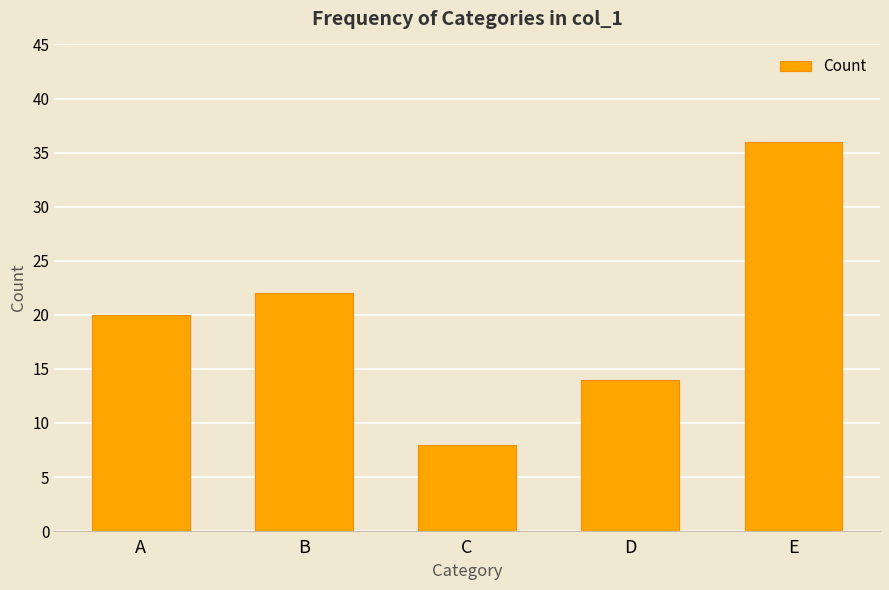

List the labels in order of value, largest first.

E, B, A, D, C